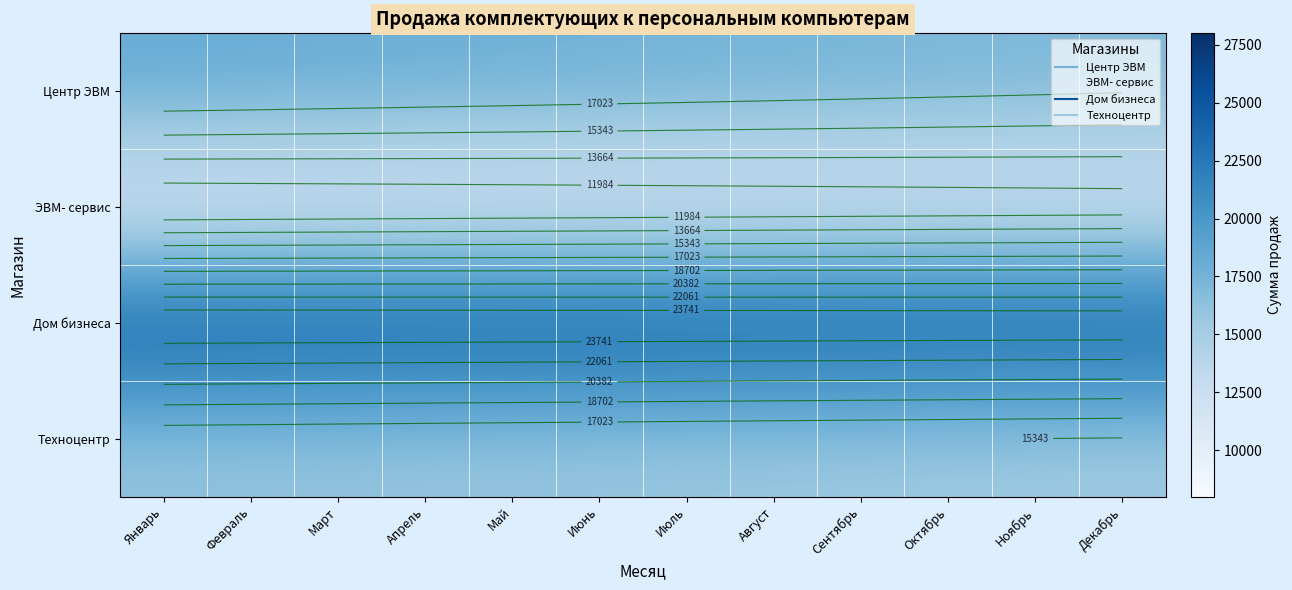

At Июль, list the series in order from smallest to largest.

ЭВМ- сервис, Техноцентр, Центр ЭВМ, Дом бизнеса